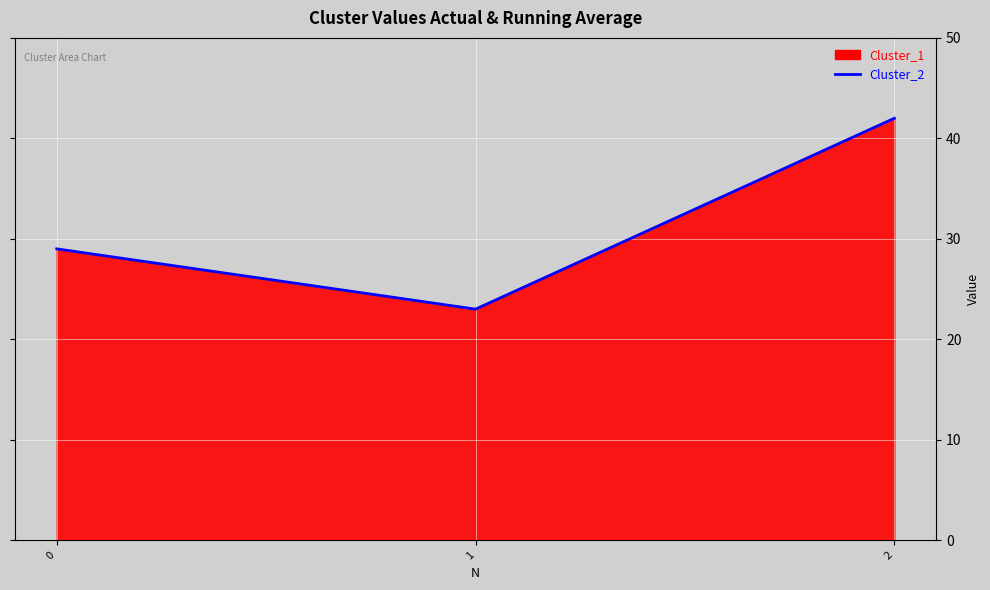

How many values are below 29?

1